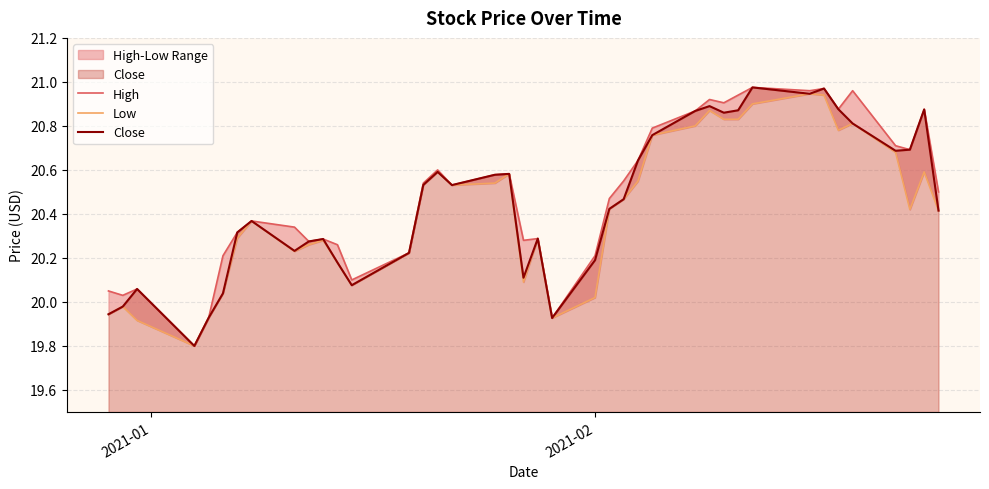

What is the value of the Close point at the 35th from the left?

20.9